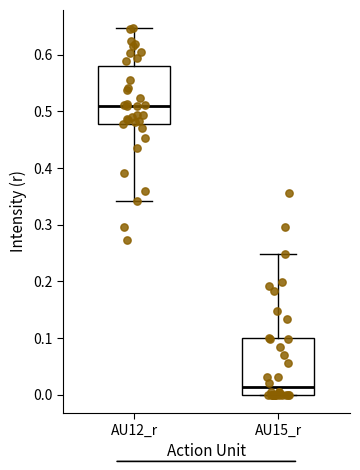

Reading left to right, transcribe this box plot: for each box, give where its median line is, the range the box spans, and where its two whiskers end, as read against the y-axis. The values are not printed on the chart, so give them approximately, as read against the axis.

AU12_r: median 0.51, box 0.48 to 0.58, whiskers 0.34 to 0.65
AU15_r: median 0.01, box 0.00 to 0.10, whiskers 0.00 to 0.25